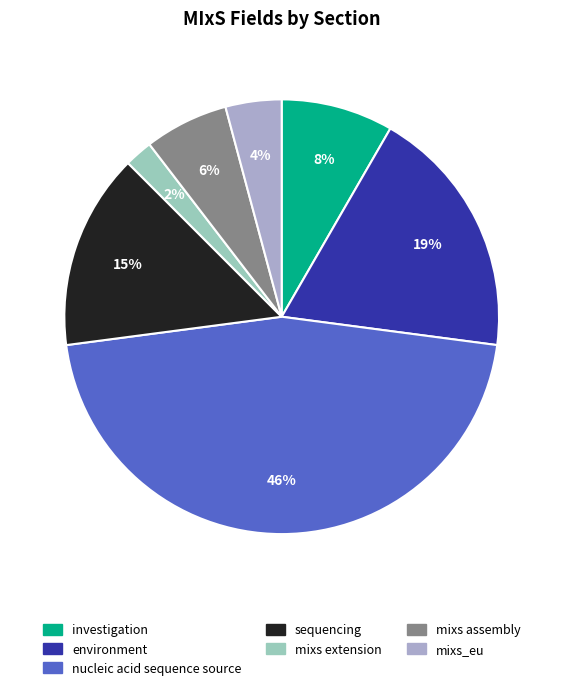

Which category has the smallest portion of the pie?

mixs extension